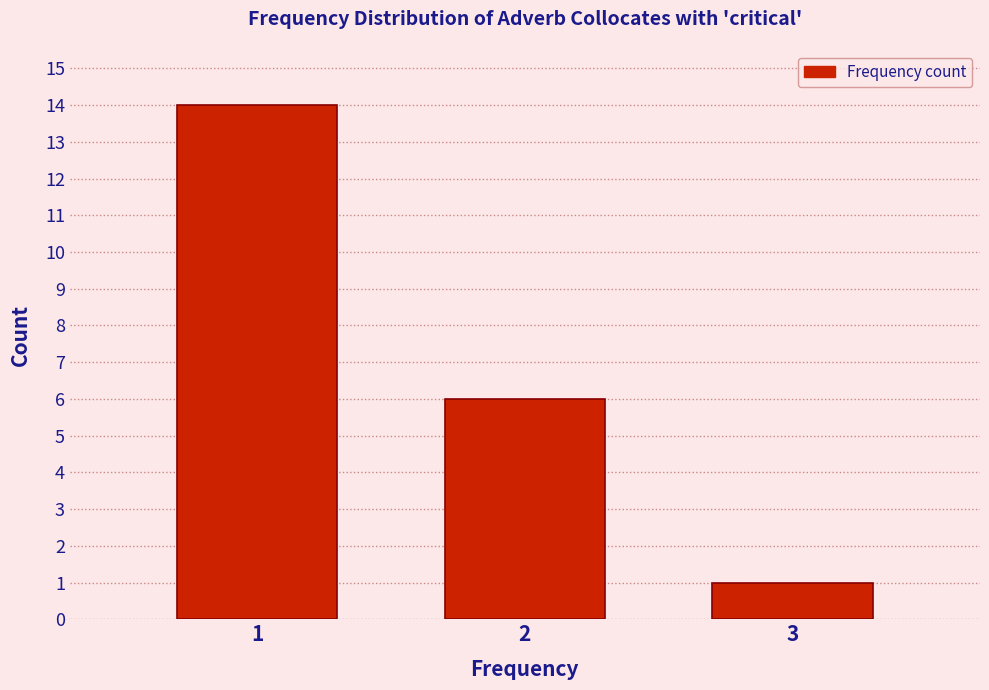

Reading left to right, list every bar in this chart as the range it spans on the x-axis followed by its height. The values are not printed on the chart, so give them approximately, as read against the axis.

0.5 to 1.5: 14
1.5 to 2.5: 6
2.5 to 3.5: 1